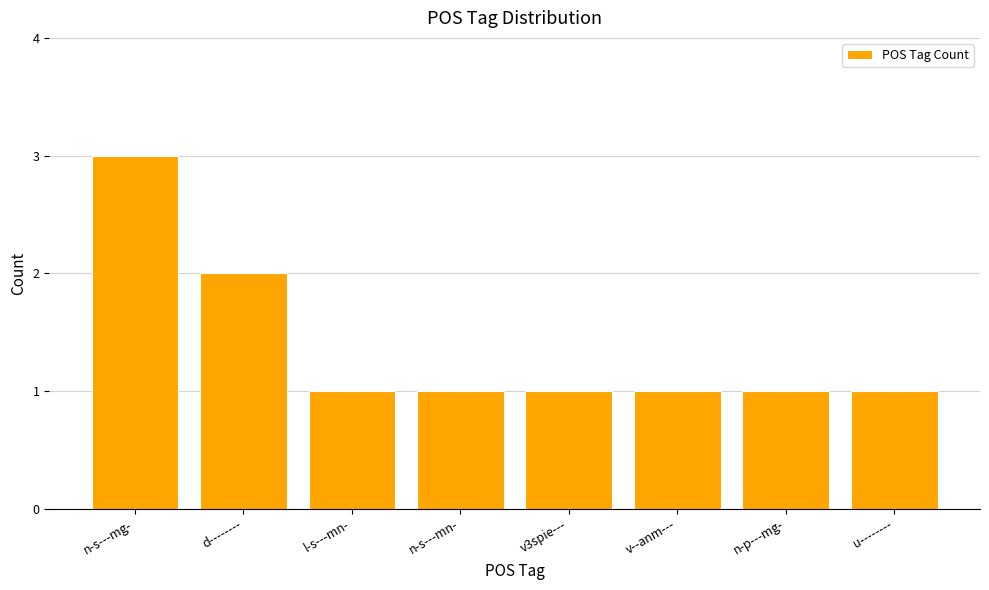

Where is the data nearest to the value 2?

d--------